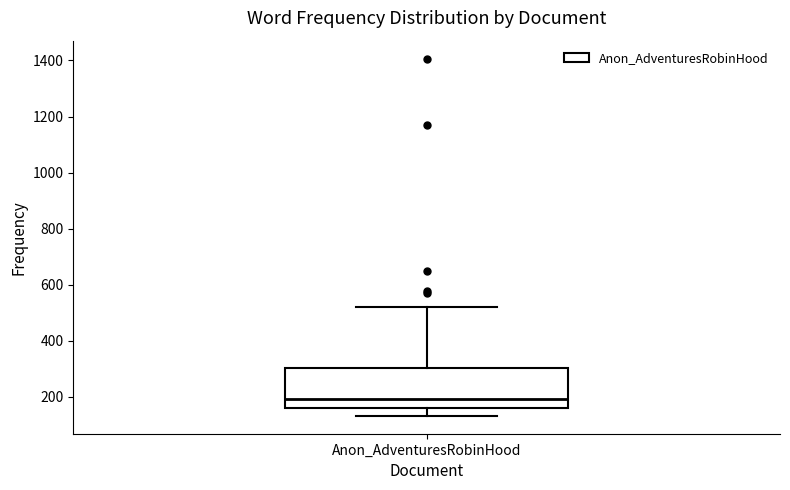

Read this box plot against the y-axis: the position of the median line, the range covered by the box, and the ends of both whiskers. The values are not printed on the chart, so give them approximately, as read against the axis.

median 200, box 160 to 300, whiskers 140 to 520